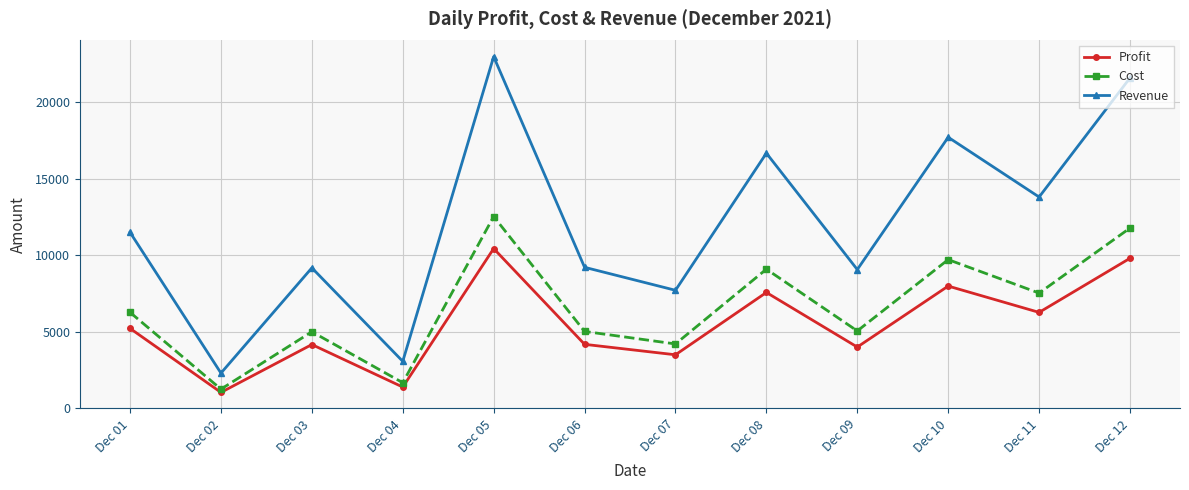

In Cost, how many points are lower than both neighbors (excluding endpoints)?

5